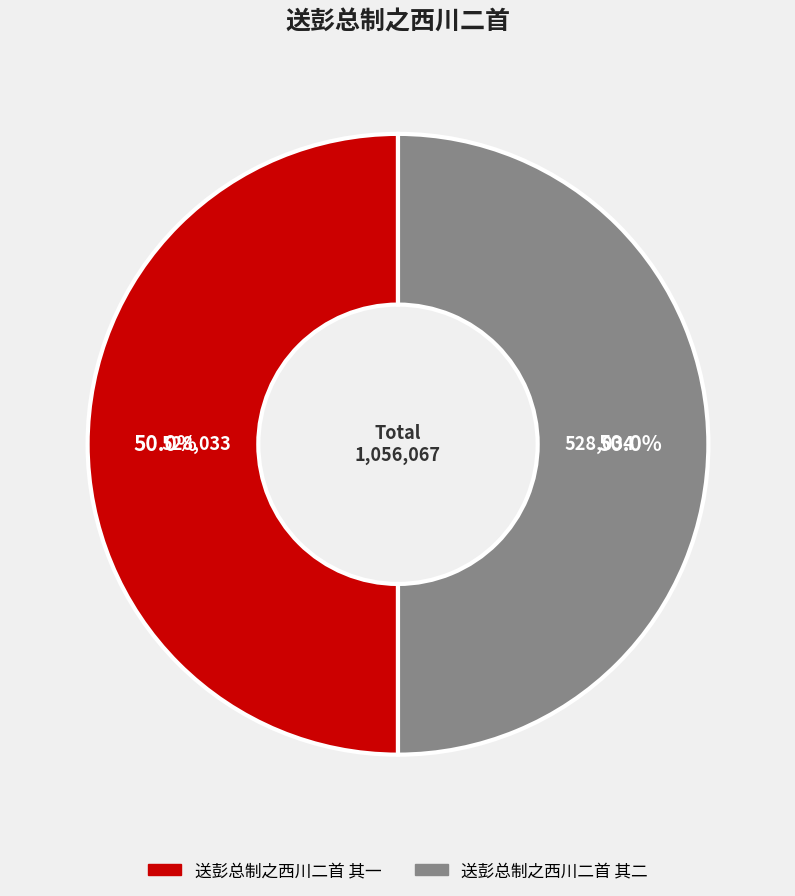

Approximately how many times larger is the value at 送彭总制之西川二首 其二 compared to 送彭总制之西川二首 其一?

1.0